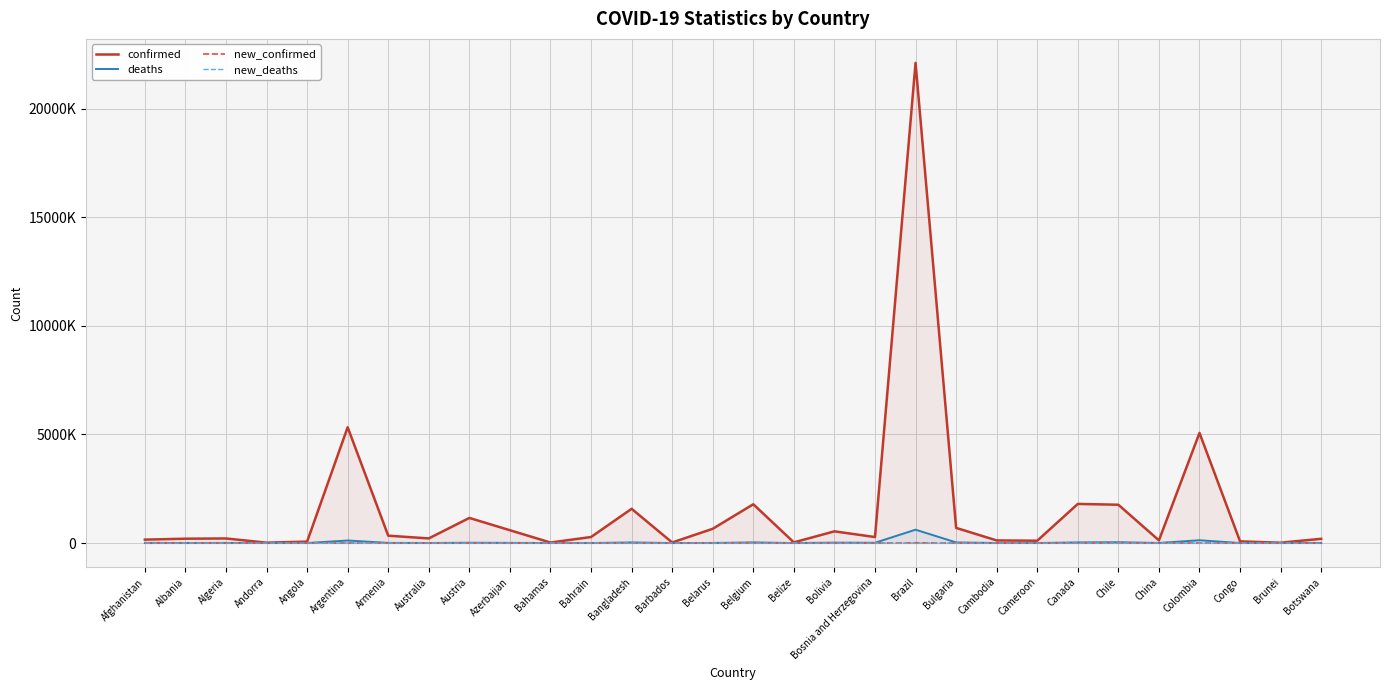

What is the difference between the maximum and minimum values in the deaths series?

615156